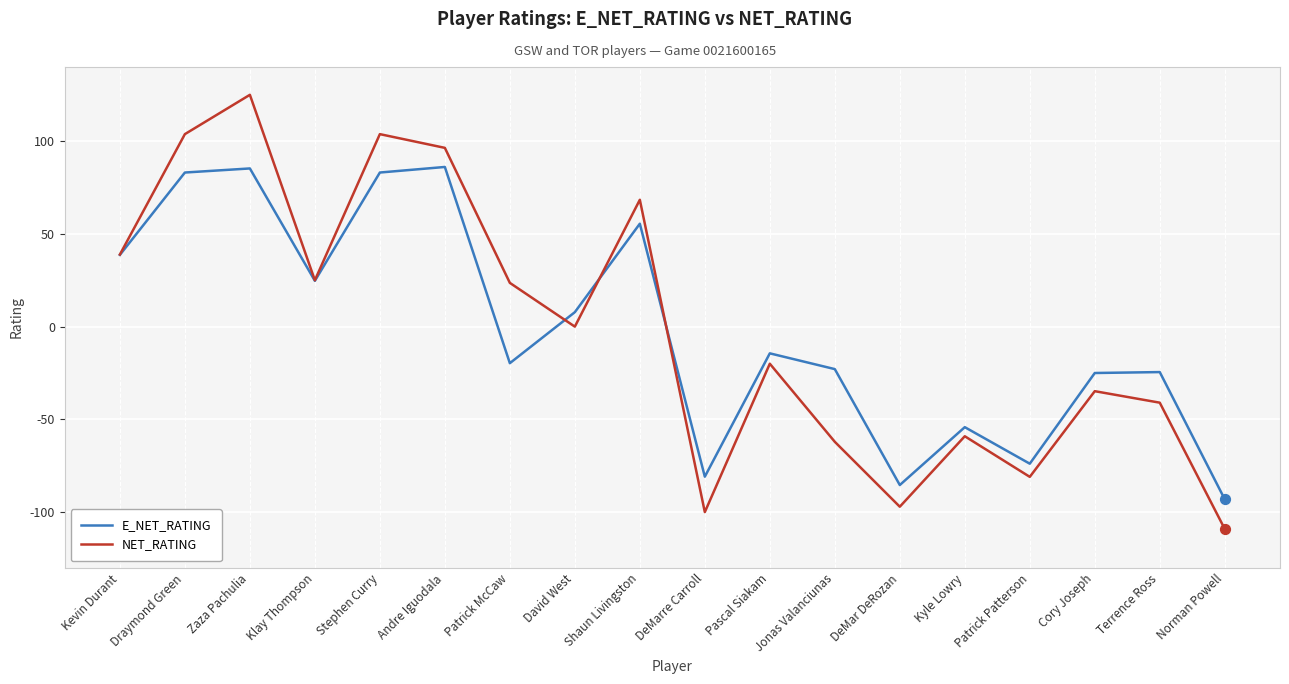

What are all the series names shown in the legend?

E_NET_RATING, NET_RATING